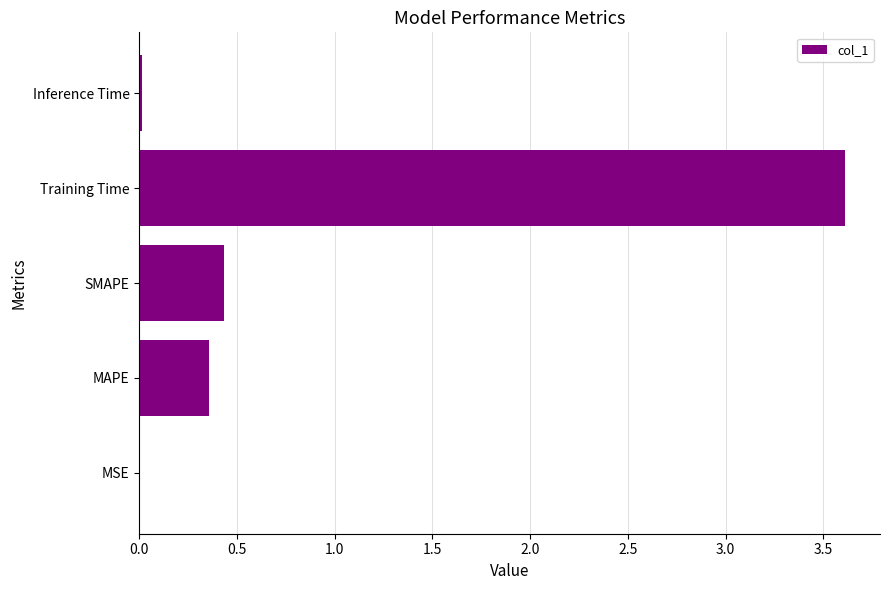

At which category does the chart reach its peak across all series?

Training Time